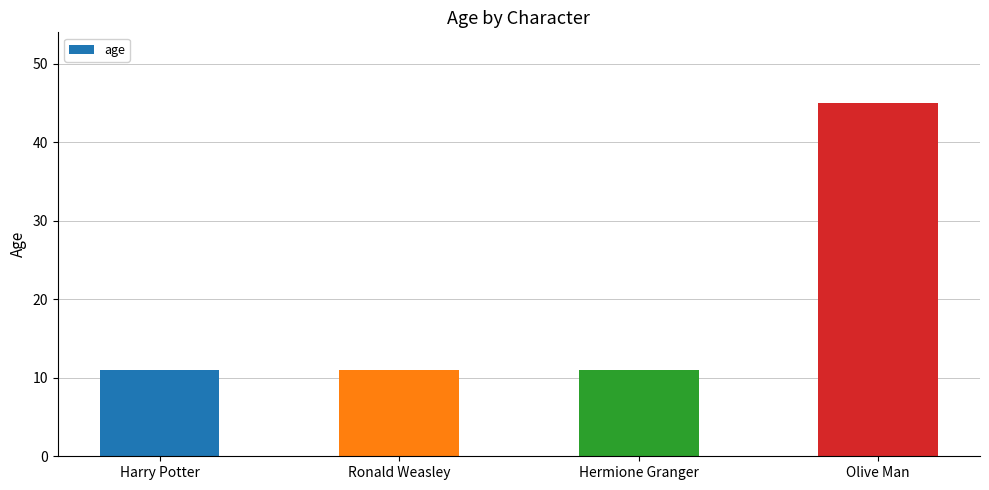

What is the difference between the maximum and minimum values?

34